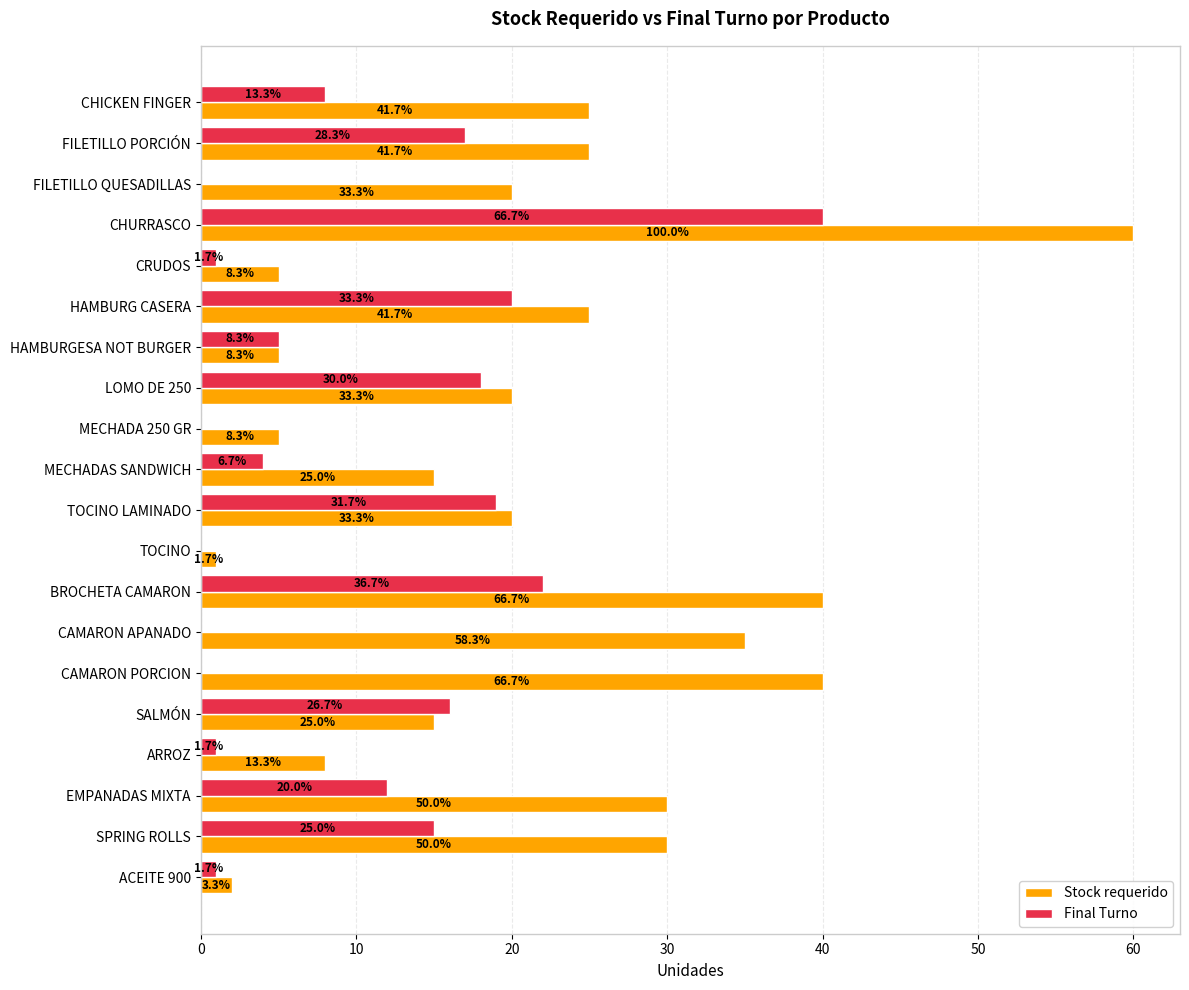

What is the label of the 15th bar from the right?

HAMBURG CASERA